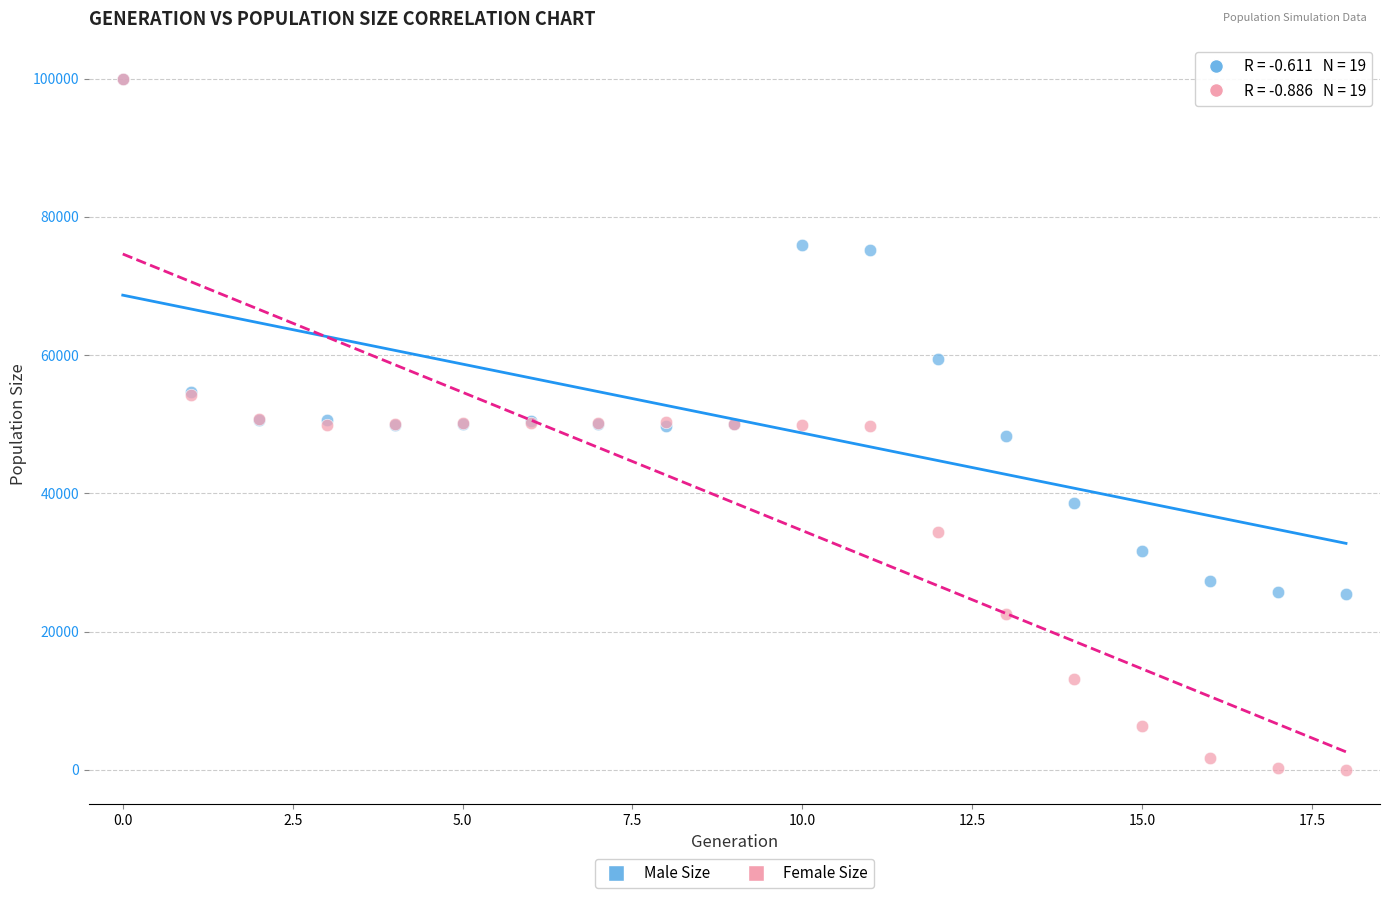

Which series reaches the minimum Y coordinate?

Female Size